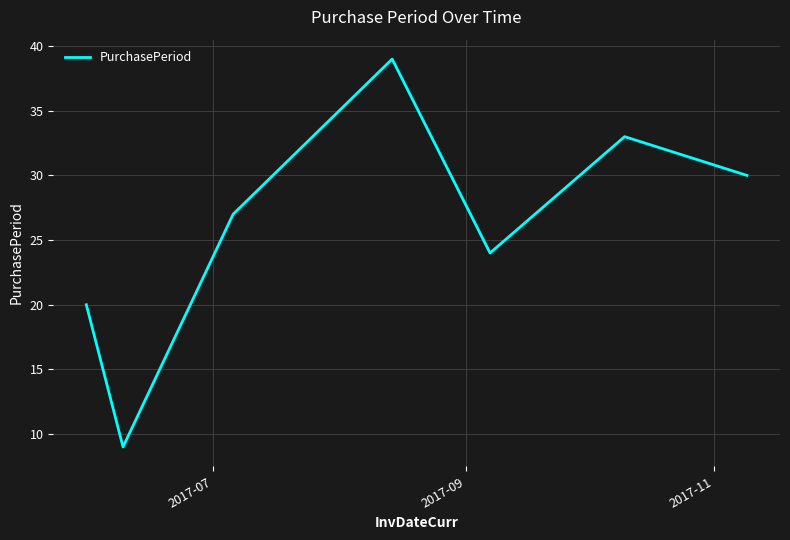

What is the minimum value shown in the chart?

9